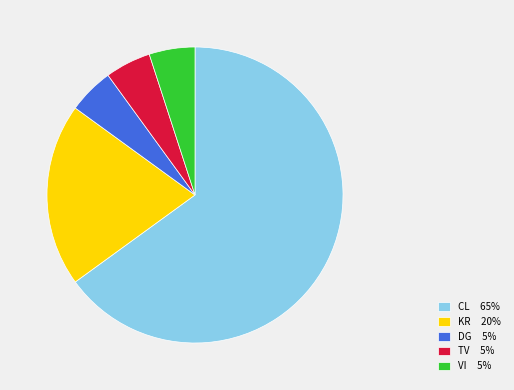

Is it true that KR 20% is 9% of the pie?

False